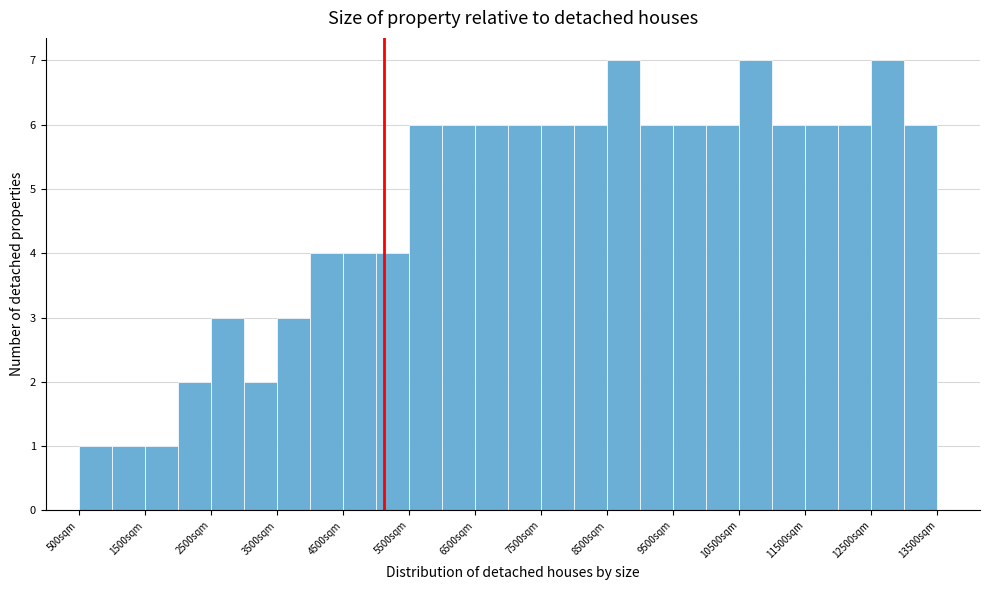

Reading left to right, list every bar in this chart as the range it spans on the x-axis followed by its height. The values are not printed on the chart, so give them approximately, as read against the axis.

500 to 1000: 1
1000 to 1500: 1
1500 to 2000: 1
2000 to 2500: 2
2500 to 3000: 3
3000 to 3500: 2
3500 to 4000: 3
4000 to 4500: 4
4500 to 5000: 4
5000 to 5500: 4
5500 to 6000: 6
6000 to 6500: 6
6500 to 7000: 6
7000 to 7500: 6
7500 to 8000: 6
8000 to 8500: 6
8500 to 9000: 7
9000 to 9500: 6
9500 to 10000: 6
10000 to 10500: 6
10500 to 11000: 7
11000 to 11500: 6
11500 to 12000: 6
12000 to 12500: 6
12500 to 13000: 7
13000 to 13500: 6